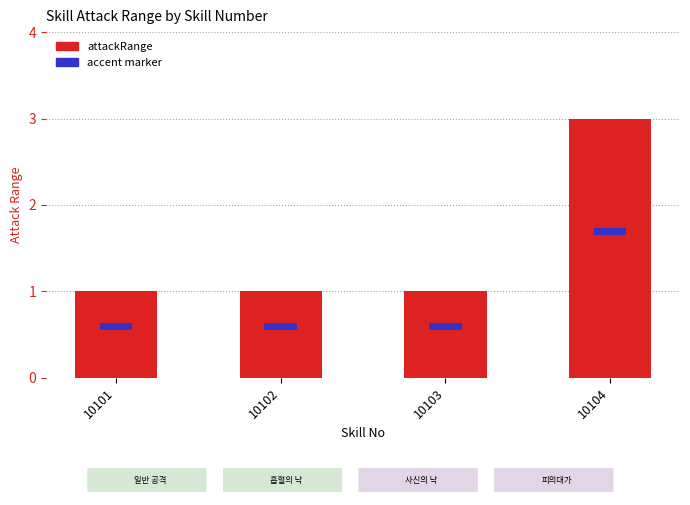

What is the ratio of the value at 10101 to the value at 10102?

1.0